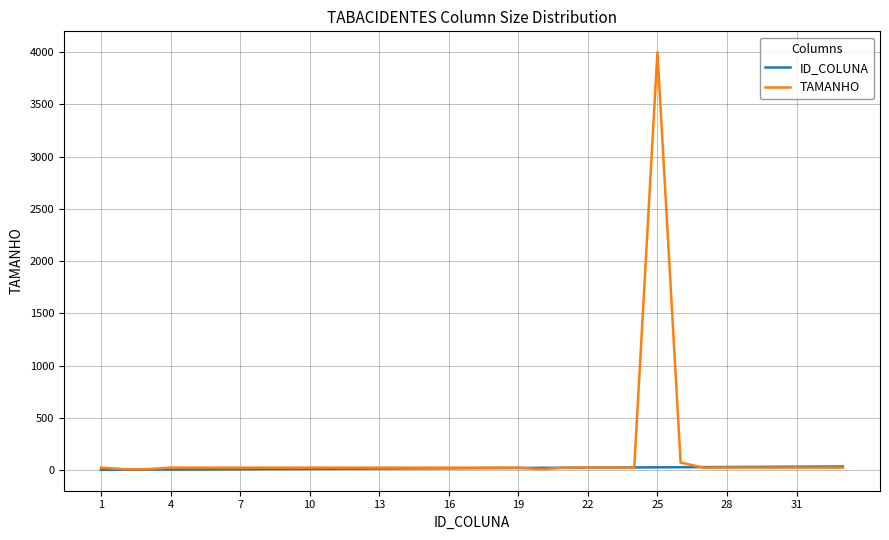

Which series has the widest spread of values?

TAMANHO